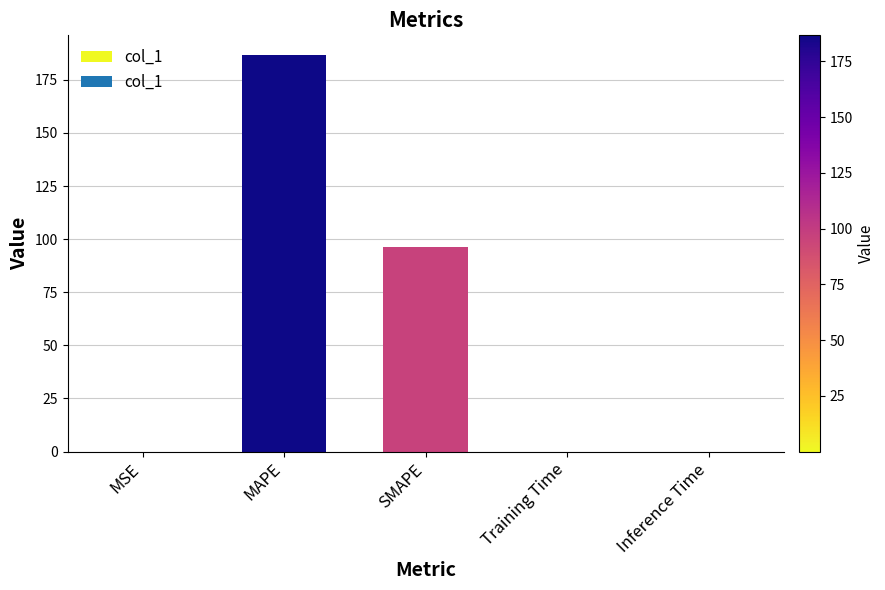

What is the maximum value shown in the chart?

186.6